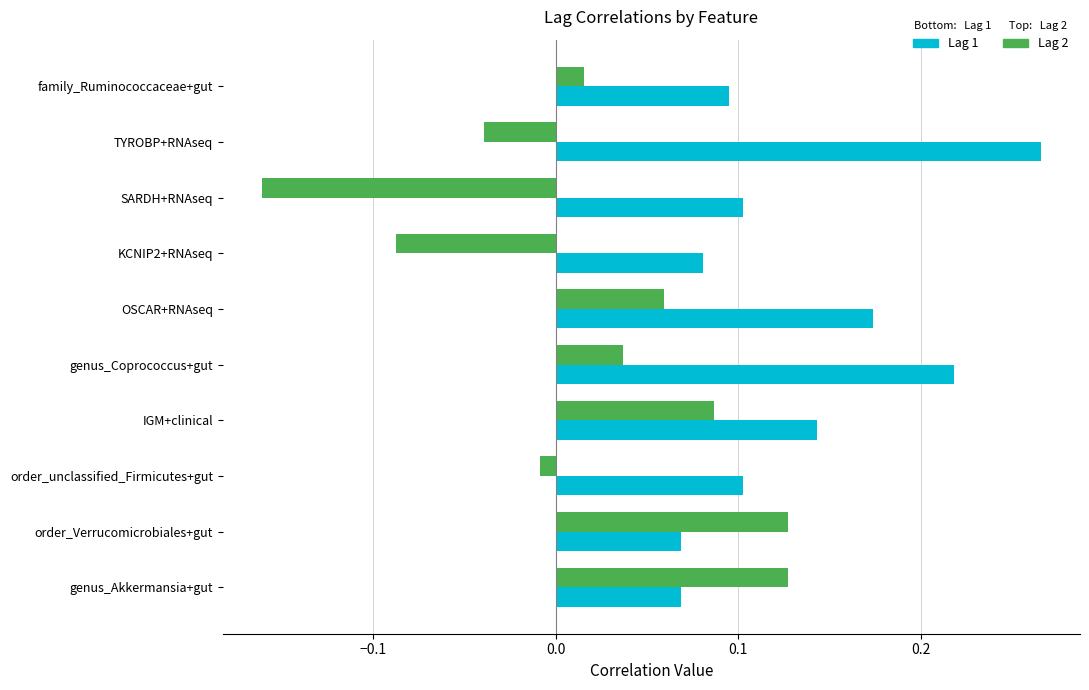

Rank the series by their average value, from highest to lowest.

Lag 1, Lag 2